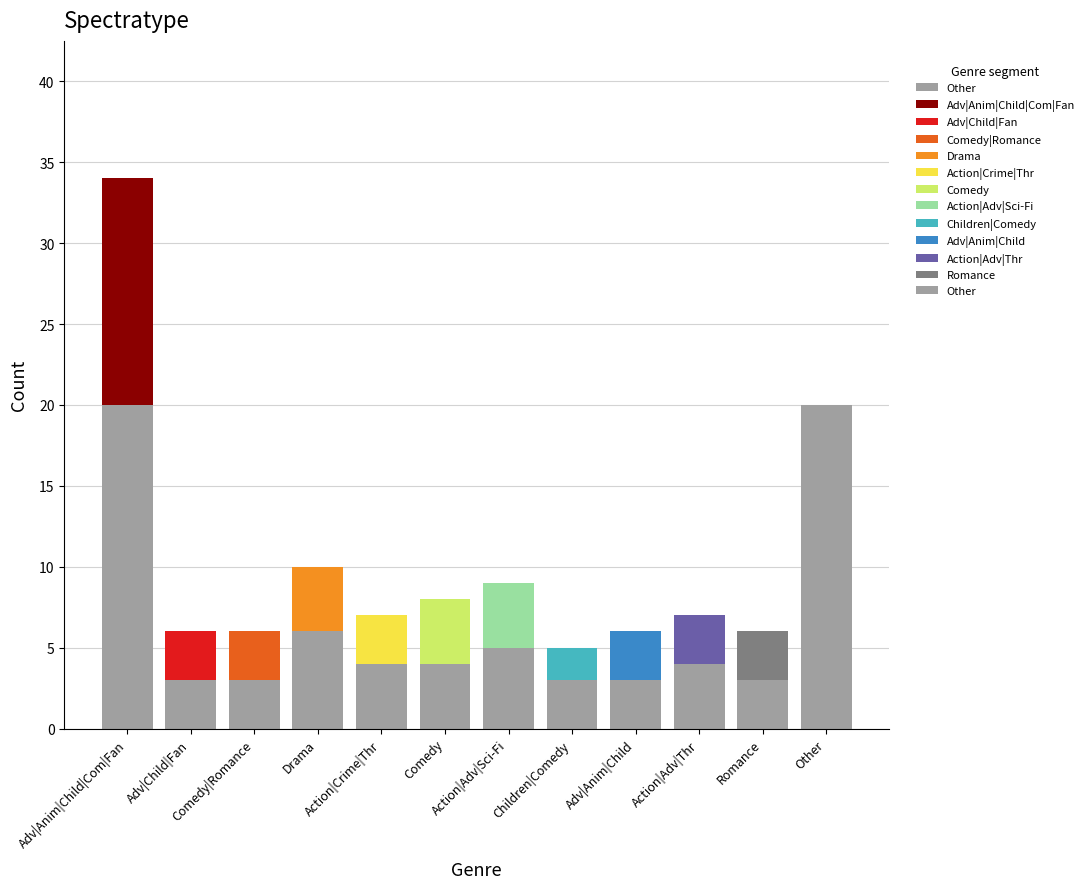

The chart shows a value of 8 at Drama. True or false?

False